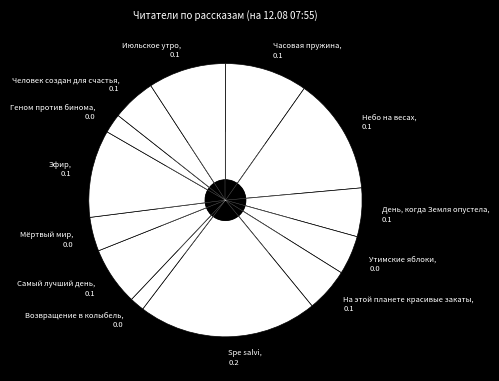

How many segments does this pie chart have?

13